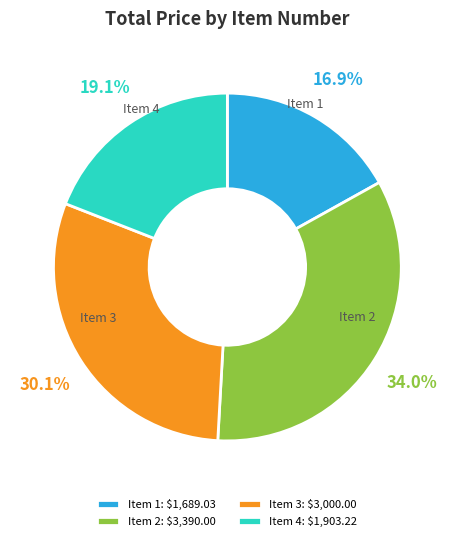

To the nearest percent, what is the difference between the Item 4 and Item 2 slice percentages?

15%